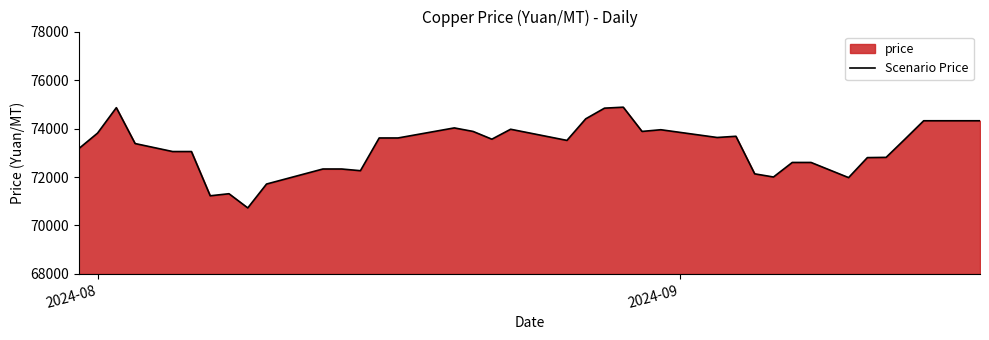

What is the value of the 27th point from the left?

73680